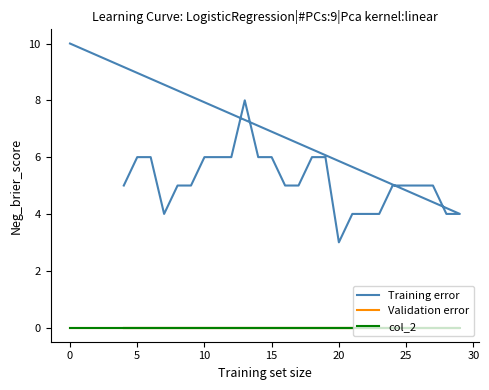

Rank the series at 5 from lowest to highest value.

Validation error, col_2, Training error